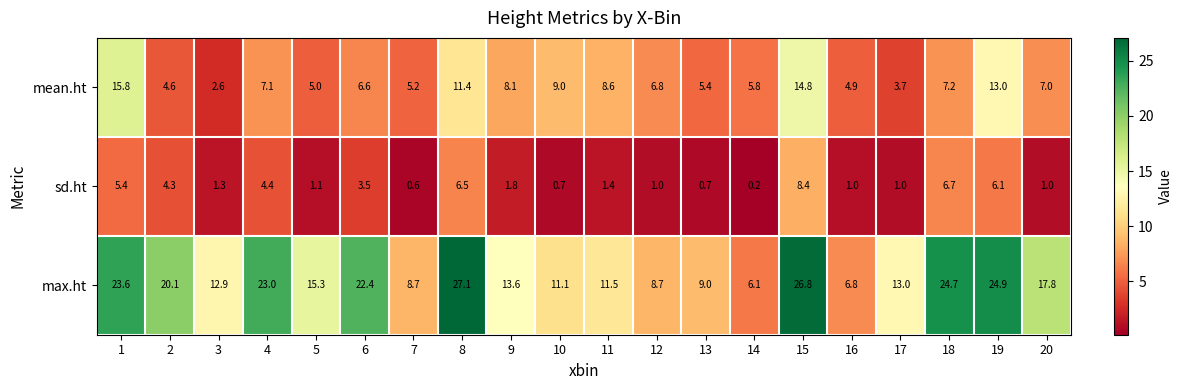

At which category is the sum across all series the highest?

15